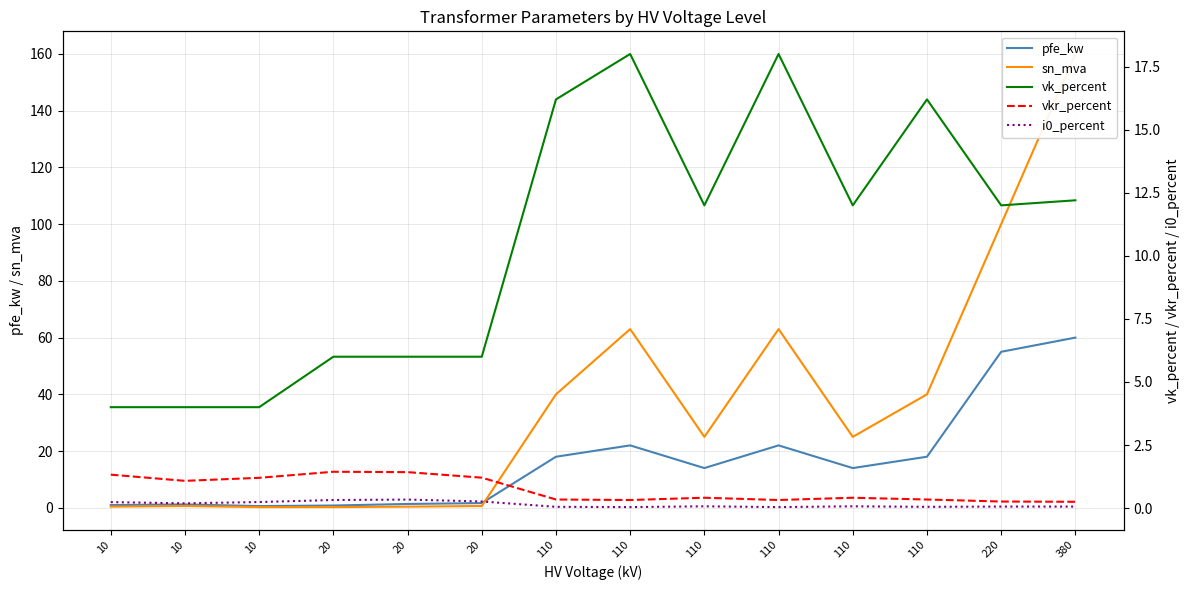

How many interior local peaks does the pfe_kw series have?

3